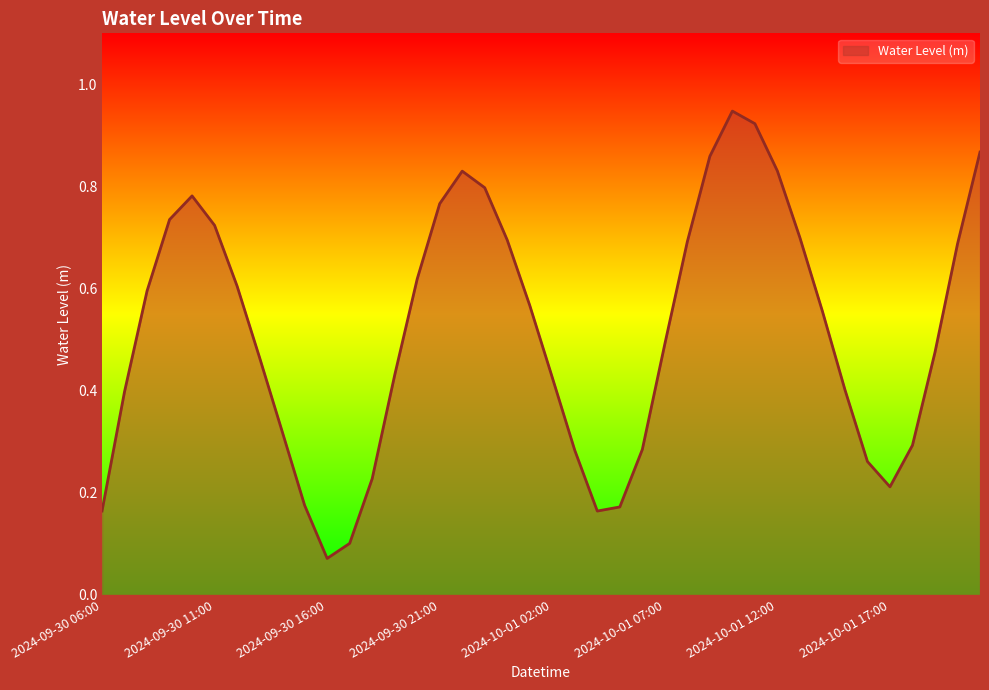

List the labels in order of value, largest first.

2024-10-01 10:00, 2024-10-01 11:00, 2024-10-01 21:00, 2024-10-01 09:00, 2024-10-01 12:00, 2024-09-30 22:00, 2024-09-30 23:00, 2024-09-30 10:00, 2024-09-30 21:00, 2024-09-30 09:00, 2024-09-30 11:00, 2024-10-01 13:00, 2024-10-01 00:00, 2024-10-01 08:00, 2024-10-01 20:00, 2024-09-30 20:00, 2024-09-30 12:00, 2024-09-30 08:00, 2024-10-01 01:00, 2024-10-01 14:00, 2024-10-01 07:00, 2024-10-01 19:00, 2024-09-30 13:00, 2024-09-30 19:00, 2024-10-01 02:00, 2024-10-01 15:00, 2024-09-30 07:00, 2024-09-30 14:00, 2024-10-01 18:00, 2024-10-01 06:00, 2024-10-01 03:00, 2024-10-01 16:00, 2024-09-30 18:00, 2024-10-01 17:00, 2024-09-30 15:00, 2024-10-01 05:00, 2024-09-30 06:00, 2024-10-01 04:00, 2024-09-30 17:00, 2024-09-30 16:00